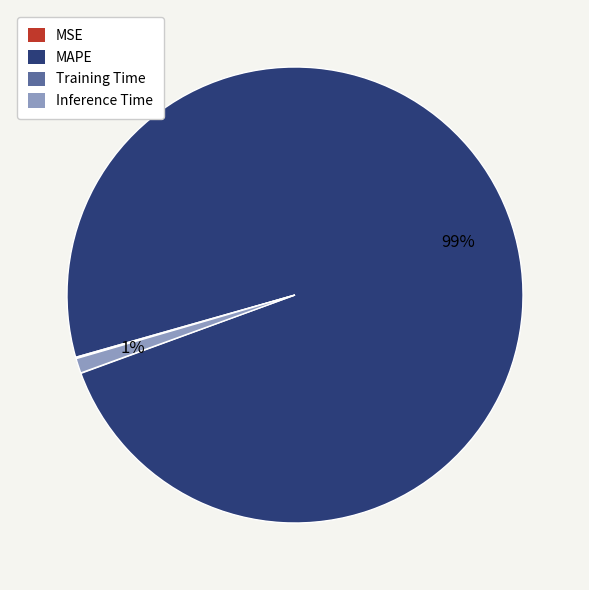

To the nearest percent, what is the average slice percentage?

25%